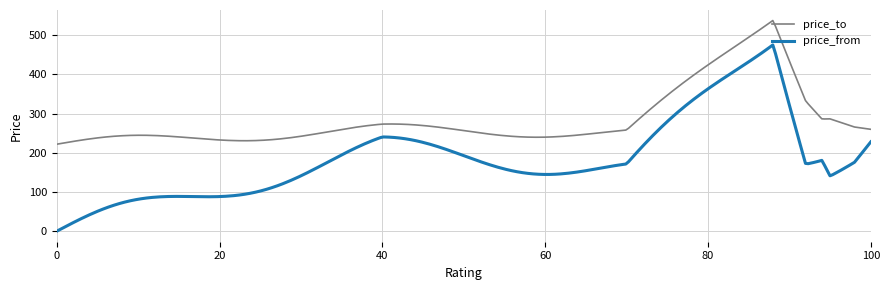

Rank the series by their average value, from lowest to highest.

price_from, price_to